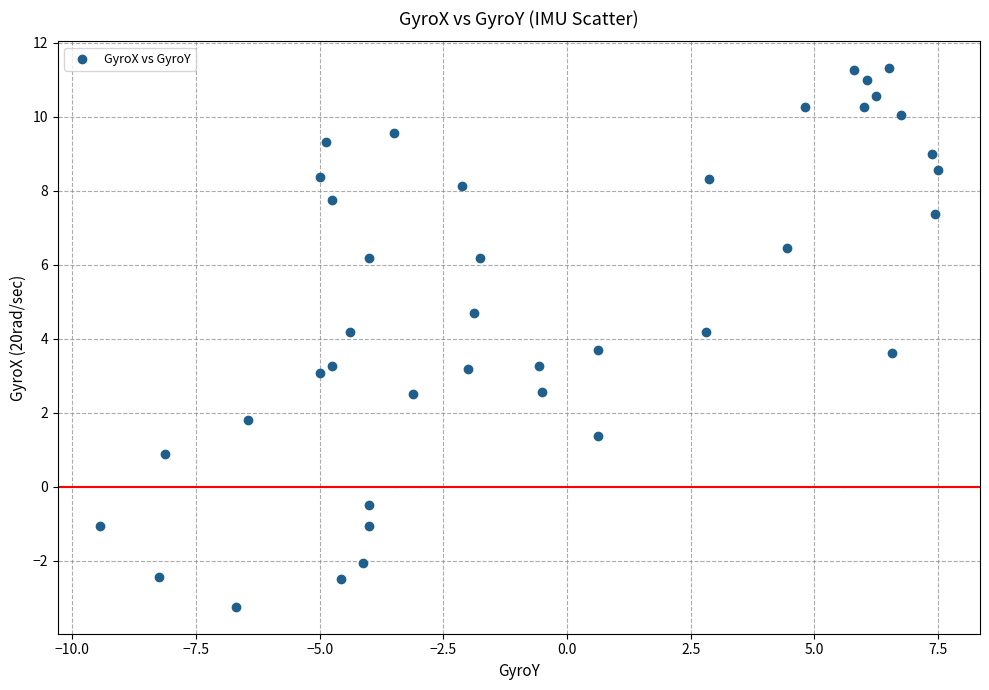

What is the range of Y values (max minus min)?

14.6